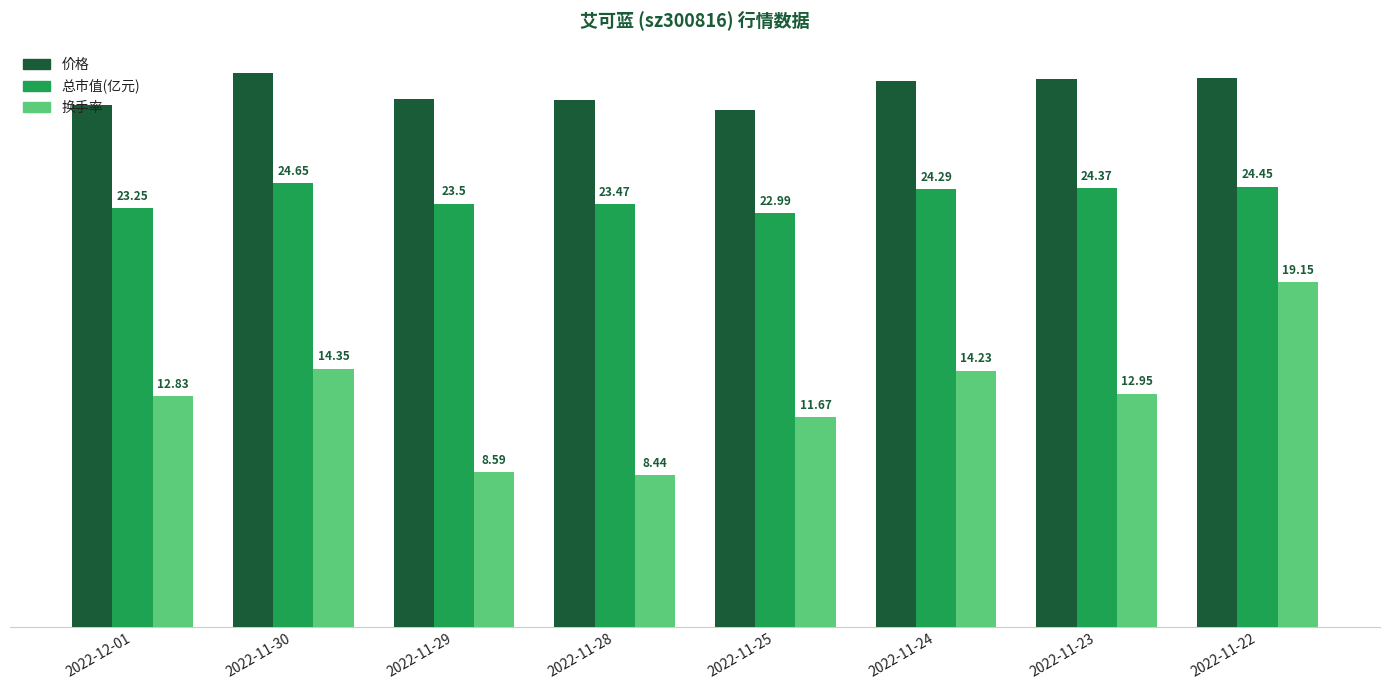

How many categories are shown in the chart?

8